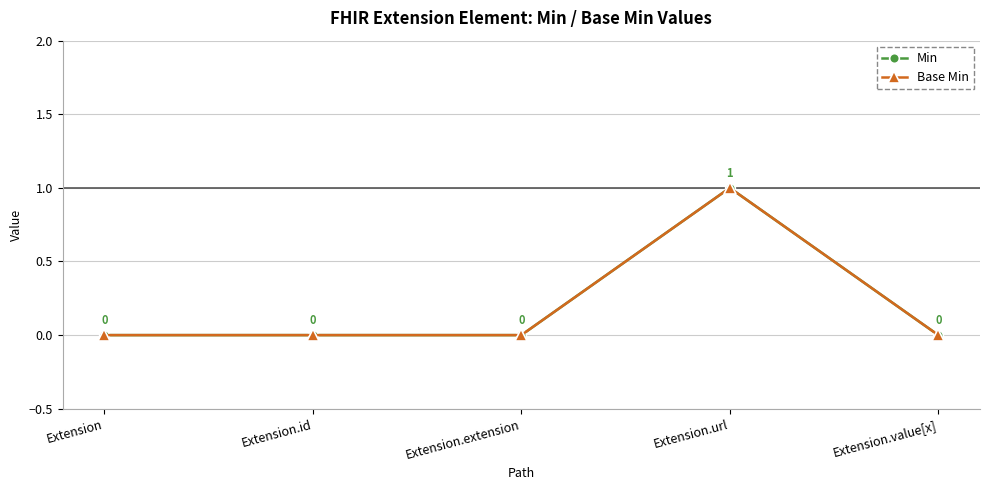

At which label is Min closest to 0?

Extension